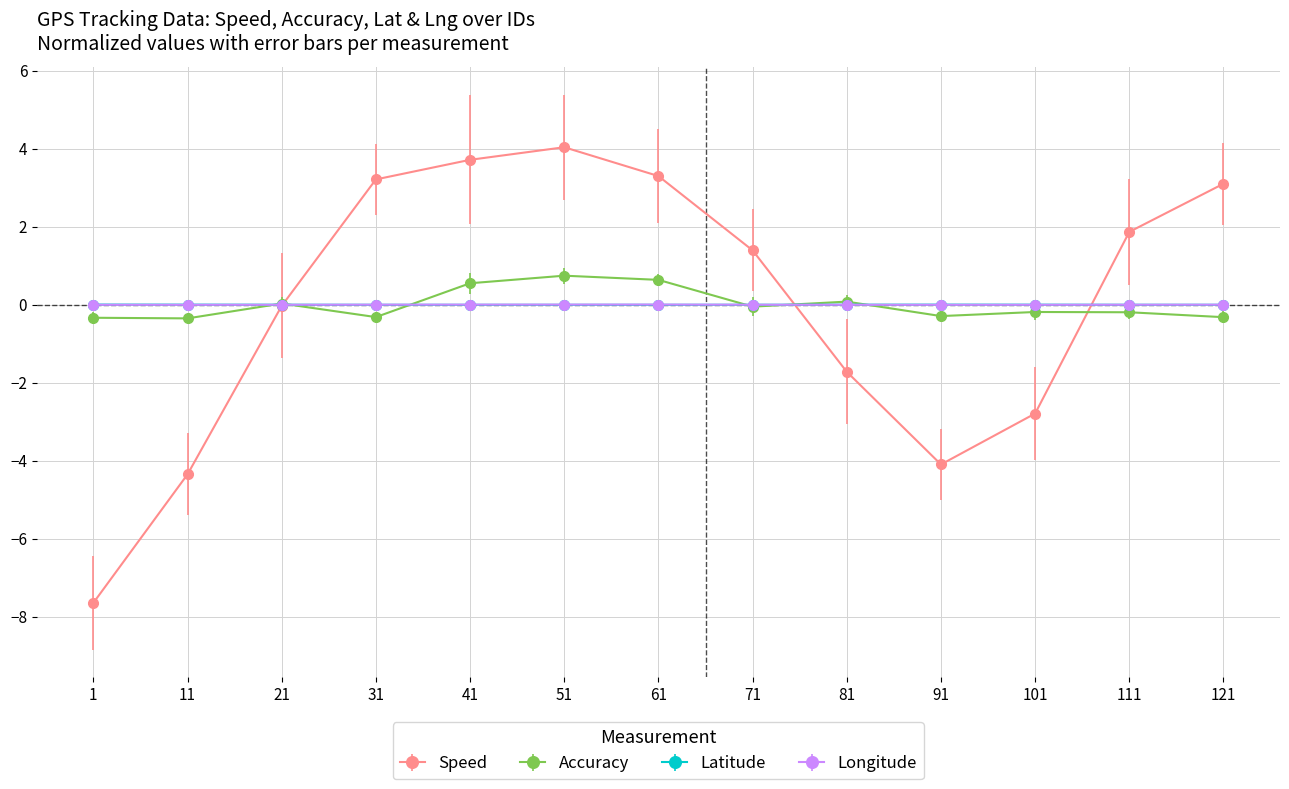

What are all the series names shown in the legend?

Speed, Accuracy, Latitude, Longitude